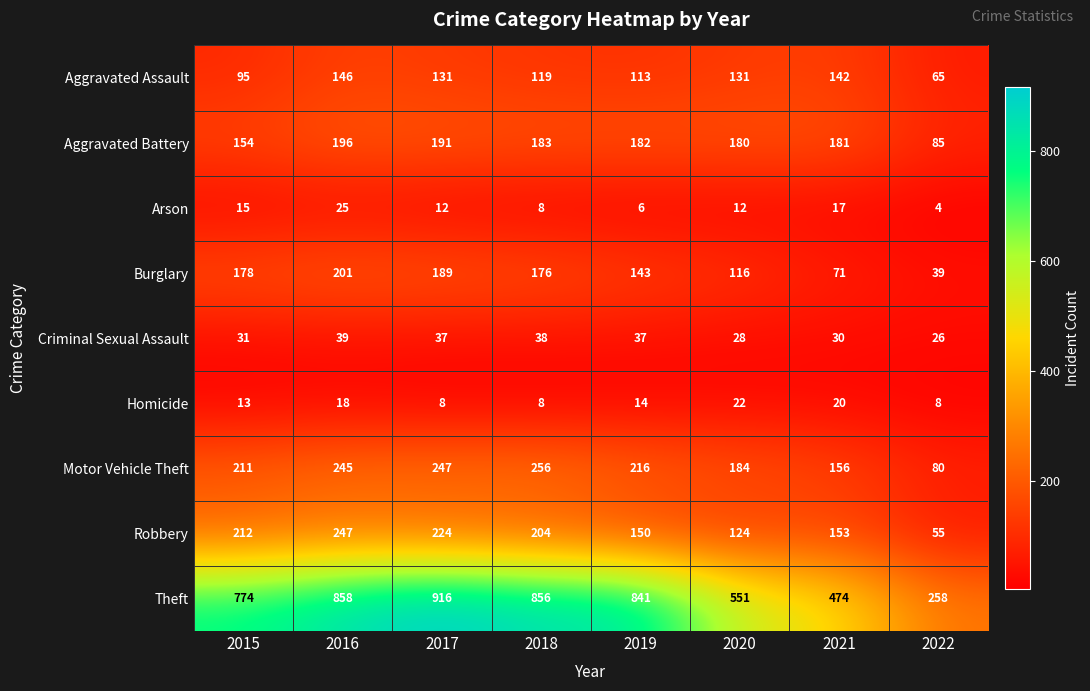

What is the difference between the Burglary values at 2020 and 2015?

62